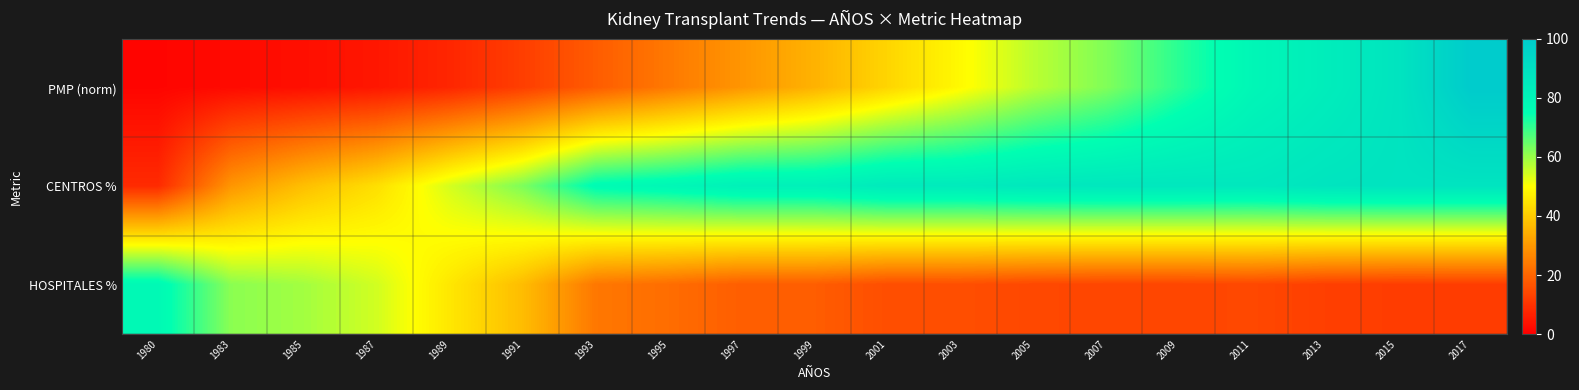

What is the maximum value shown in the chart?

100.0